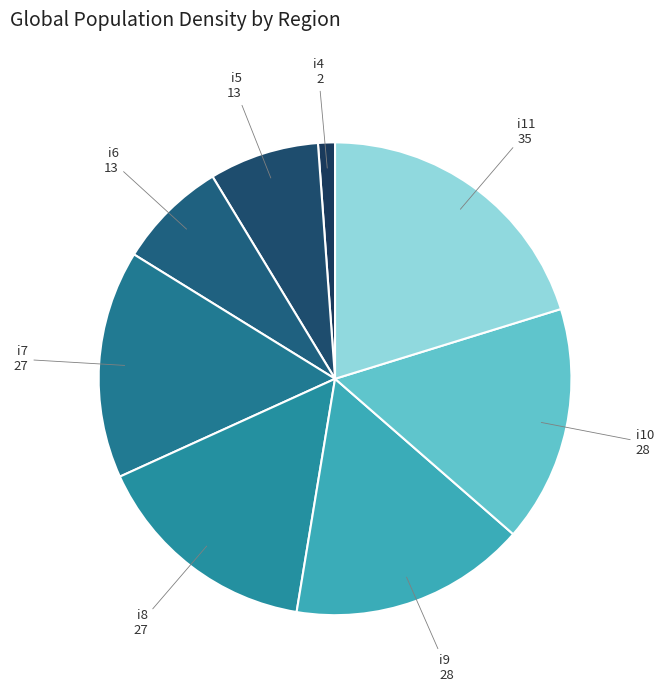

How many slices are in this pie chart?

8